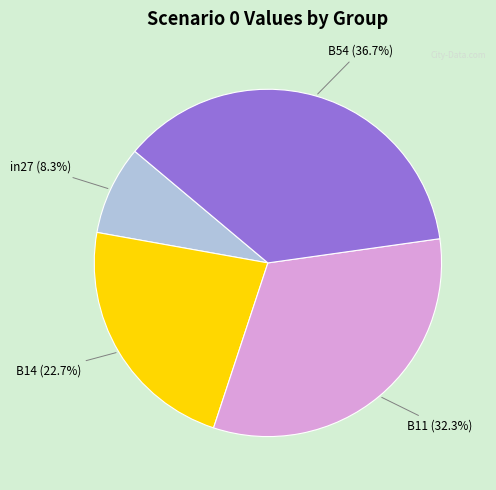

Is there a majority slice in this chart?

No